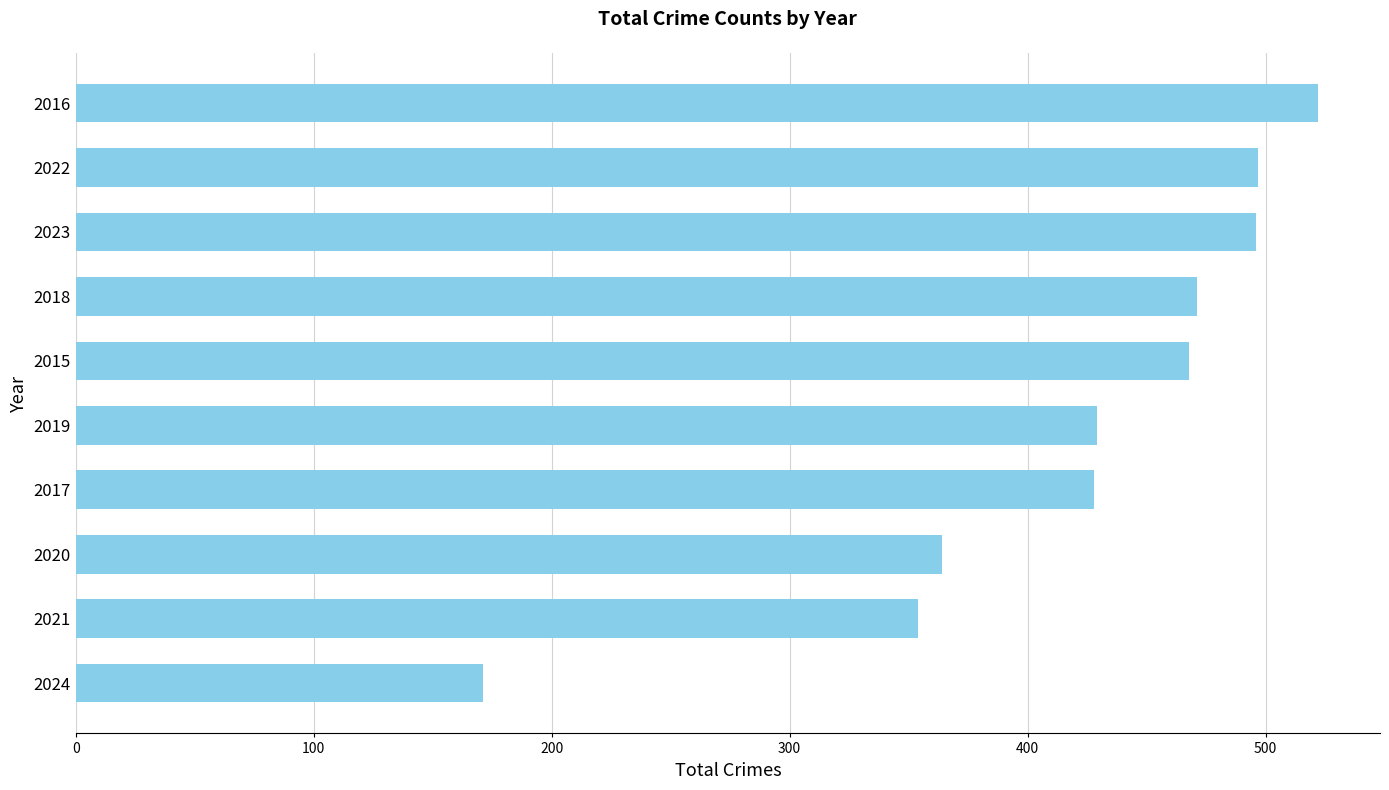

True or false: the data shows 275 at 2016.

False